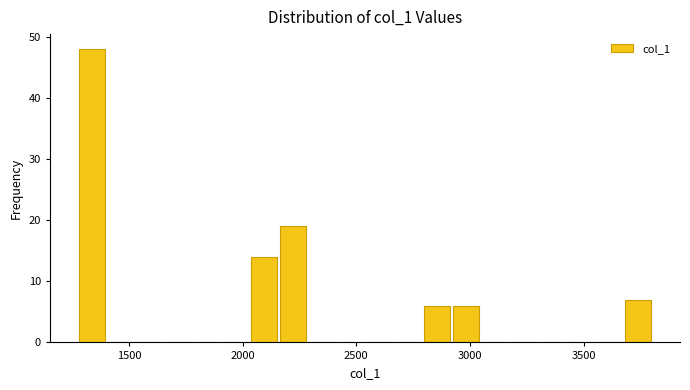

Read against the x-axis, roughly where is the centre of the tallest bar?

1350